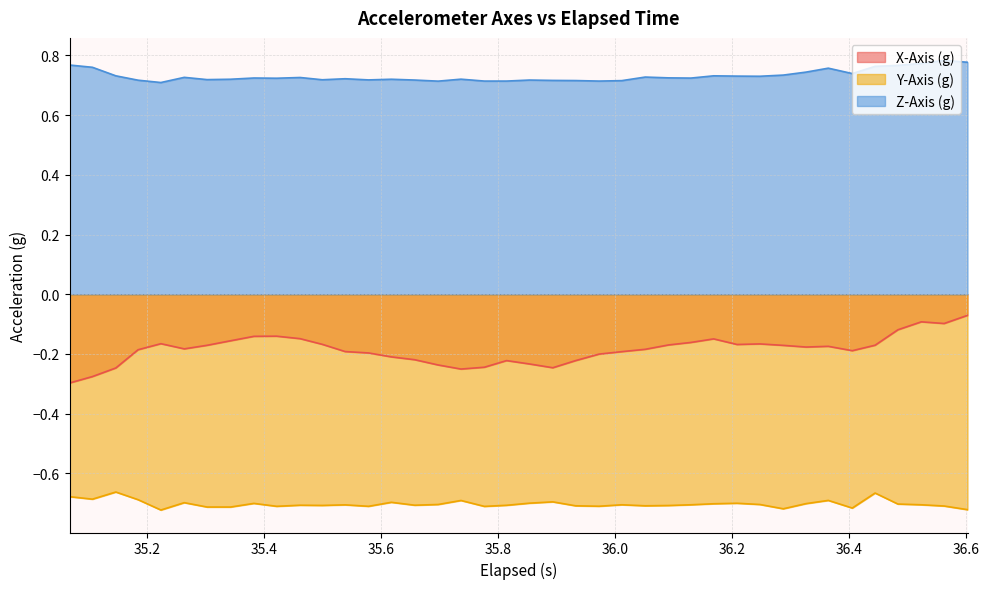

List the series in order of their peak value, highest first.

Z-Axis (g), X-Axis (g), Y-Axis (g)